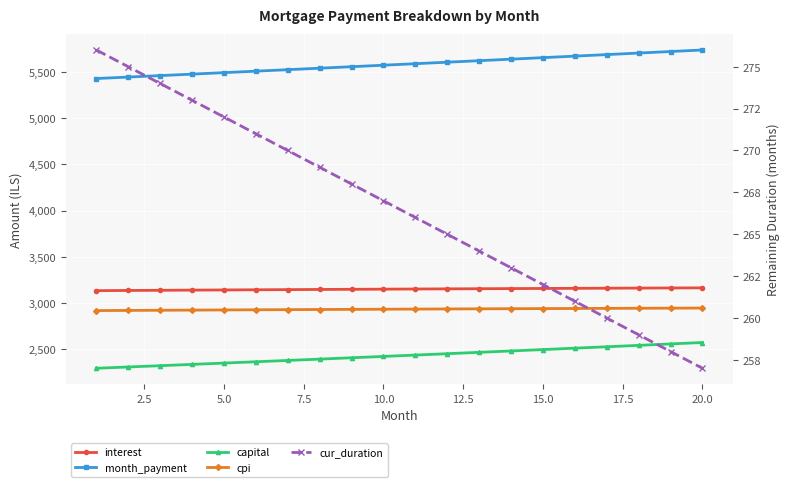

Which series has the largest total across all categories?

month_payment